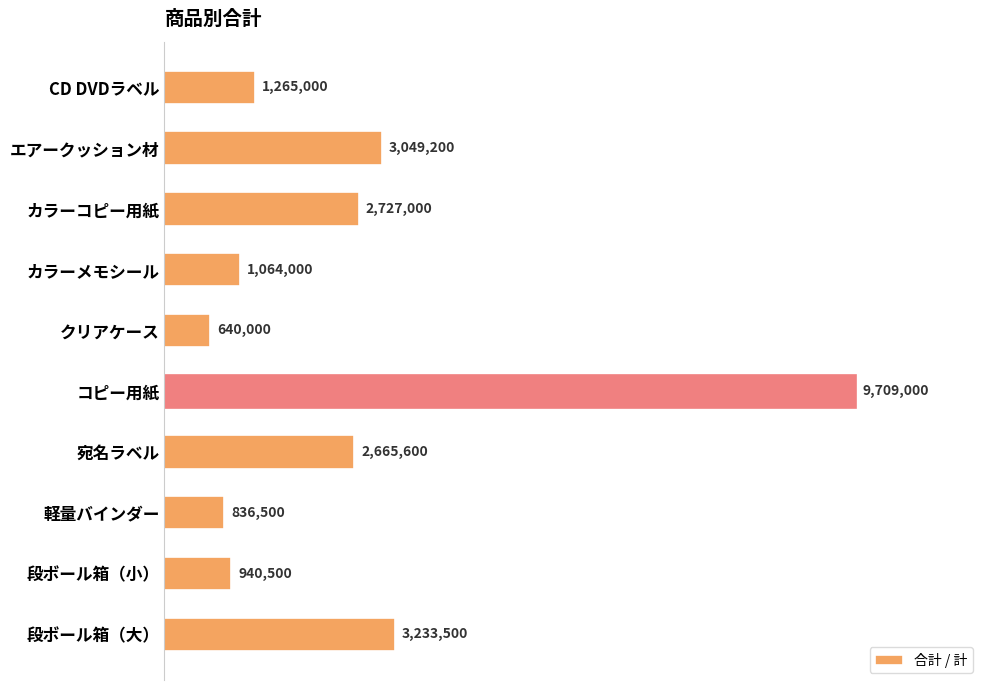

How many values exceed 2665600?

4